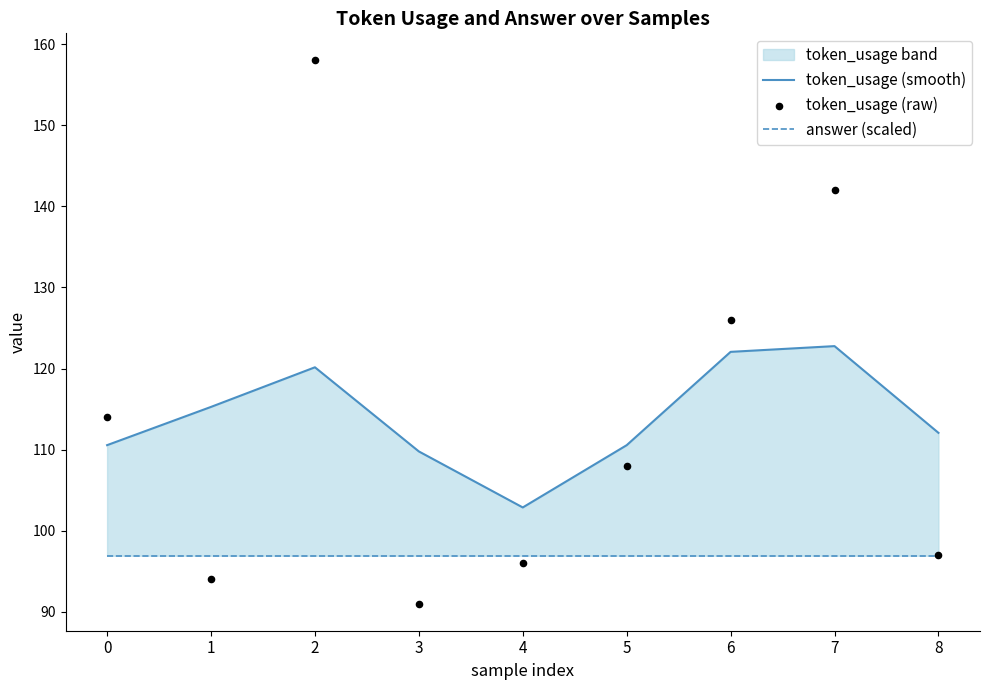

Which series has the largest total across all categories?

token_usage (smooth)